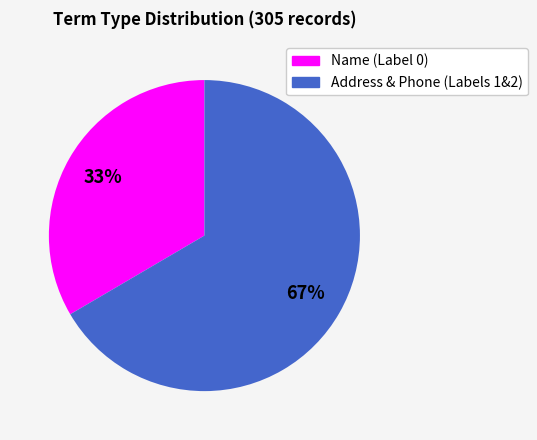

To the nearest percent, what is the average slice percentage?

50%